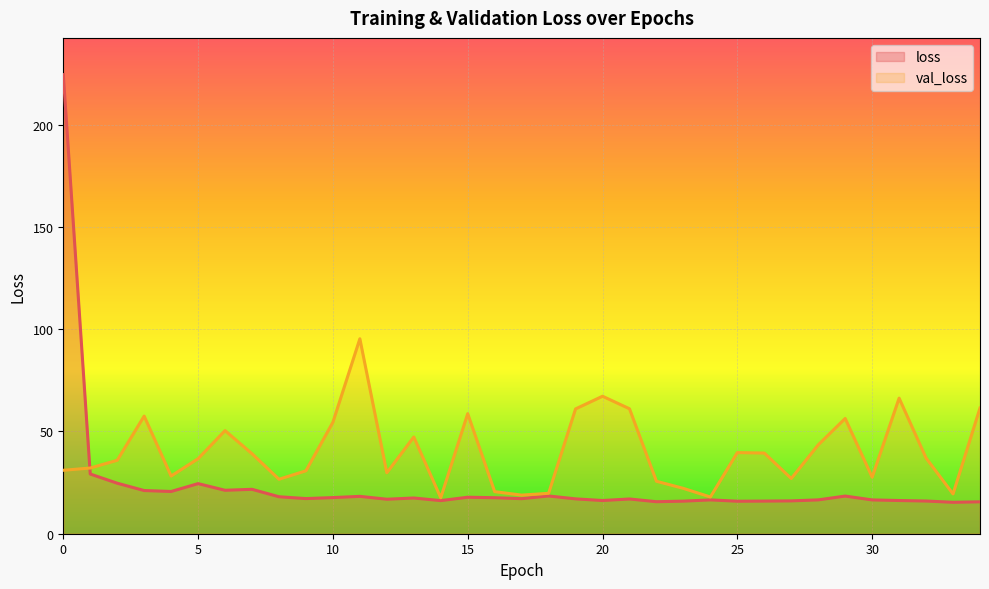

What is the highest value of the val_loss series?

95.3